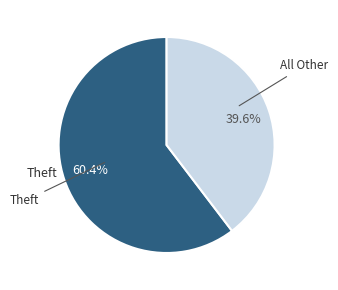

Which slice is the smallest?

All Other